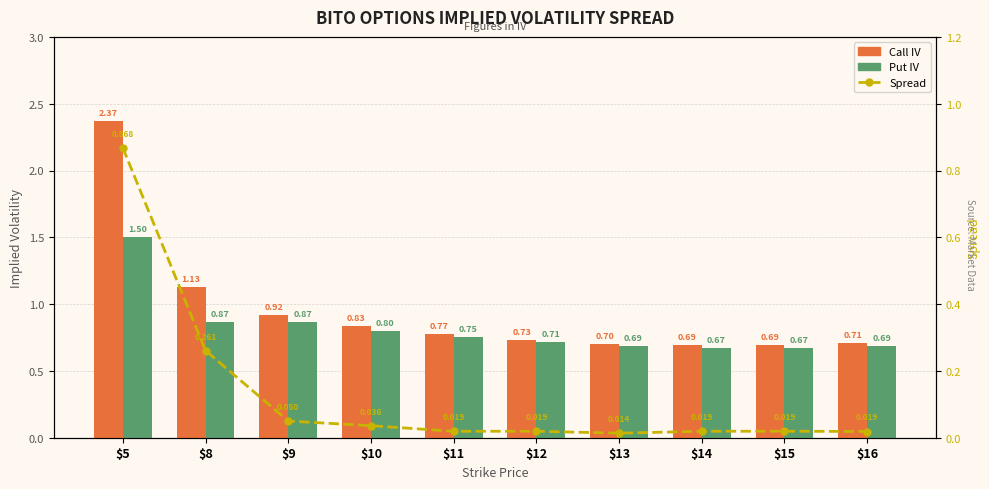

Is it true that Spread equals 0.1 at $9?

True